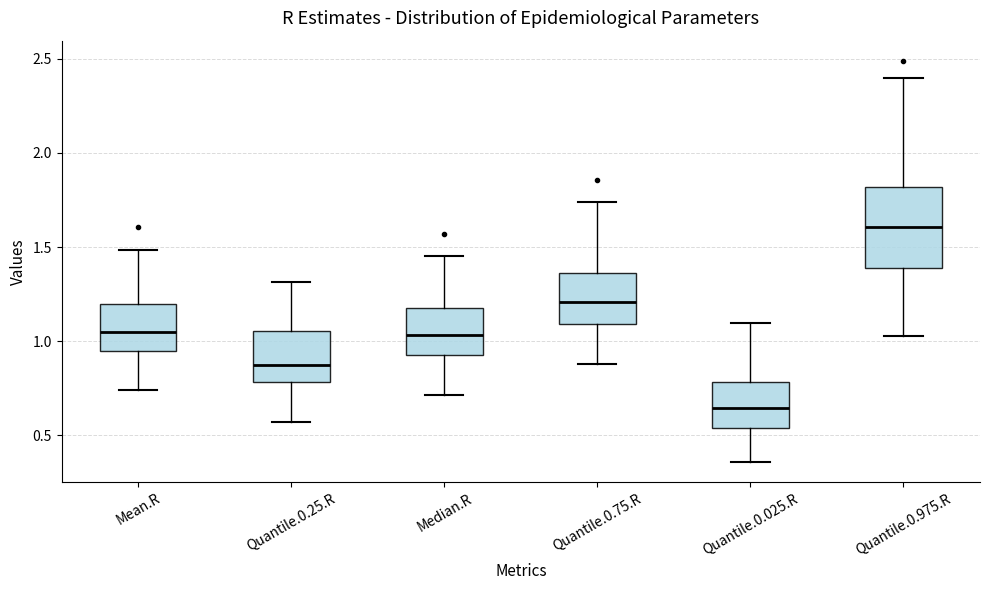

Reading left to right, transcribe this box plot: for each box, give where its median line is, the range the box spans, and where its two whiskers end, as read against the y-axis. The values are not printed on the chart, so give them approximately, as read against the axis.

Mean.R: median 1.05, box 0.95 to 1.20, whiskers 0.75 to 1.50
Quantile.0.25.R: median 0.85, box 0.80 to 1.05, whiskers 0.55 to 1.30
Median.R: median 1.05, box 0.95 to 1.20, whiskers 0.70 to 1.45
Quantile.0.75.R: median 1.20, box 1.10 to 1.35, whiskers 0.90 to 1.75
Quantile.0.025.R: median 0.65, box 0.55 to 0.80, whiskers 0.35 to 1.10
Quantile.0.975.R: median 1.60, box 1.40 to 1.80, whiskers 1.05 to 2.40